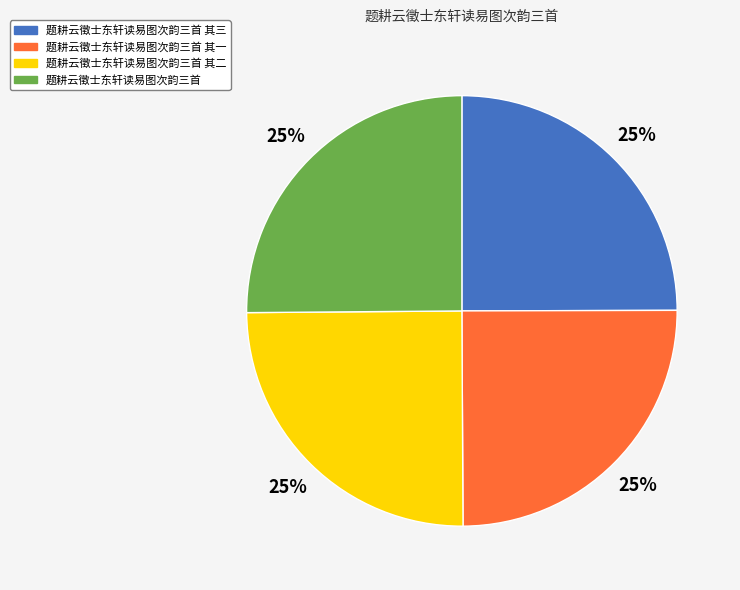

Is it true that 题耕云徵士东轩读易图次韵三首 其一 is 25% of the pie?

True